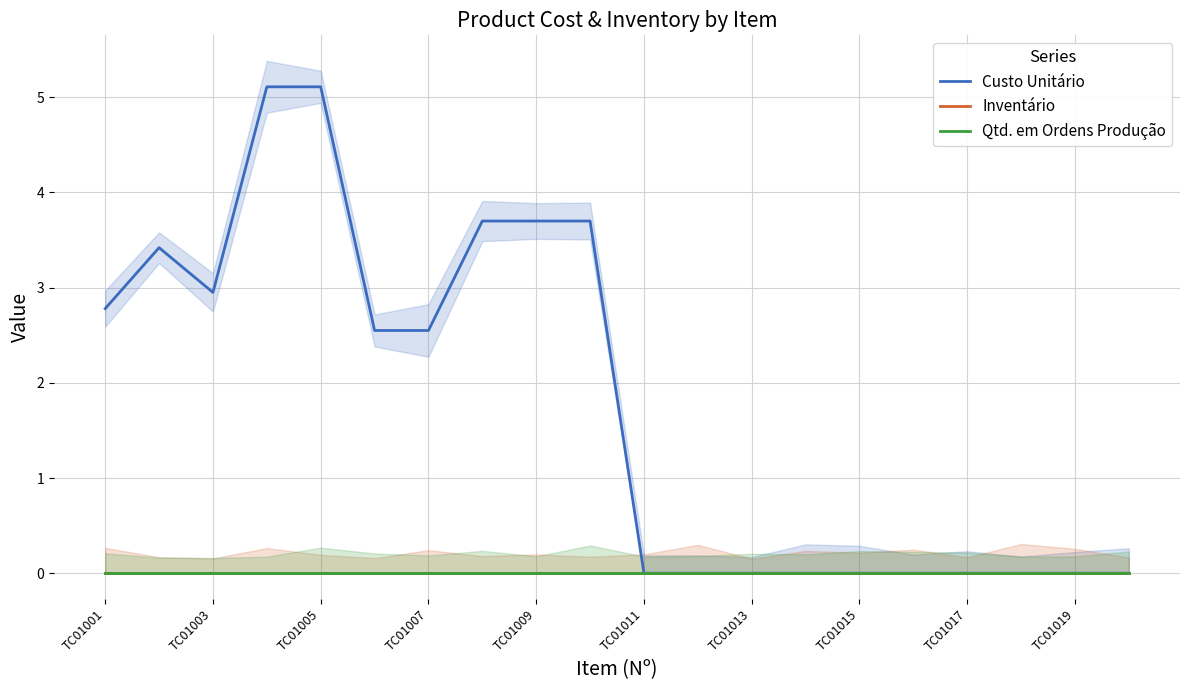

Is it true that Custo Unitário equals 0.0 at TC01015?

True